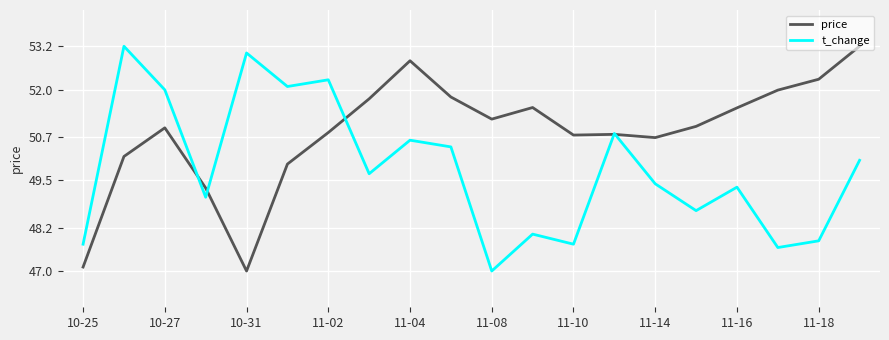

Which series has the largest total across all categories?

price